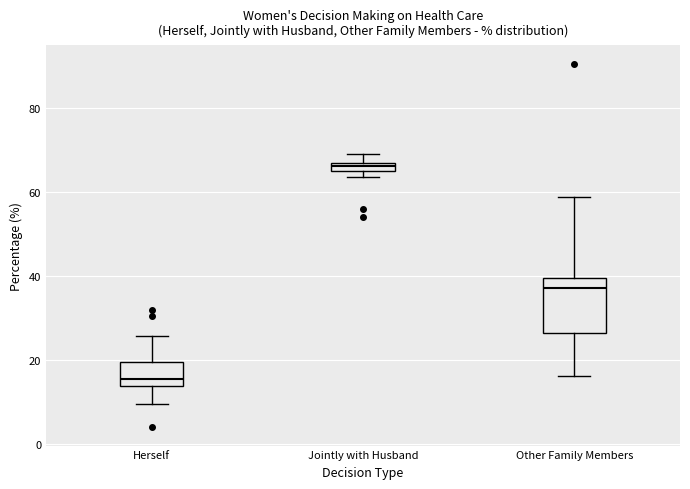

Which box is the tallest, from its lower edge to its upper edge?

Other Family Members